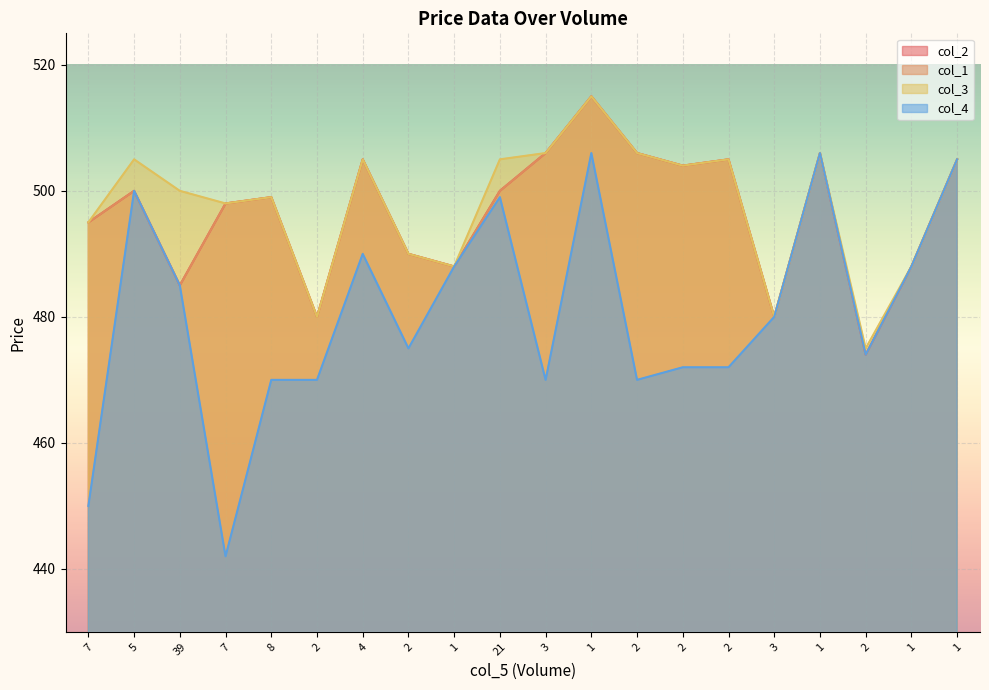

What is the value of the col_4 point at the 2nd from the left?

500